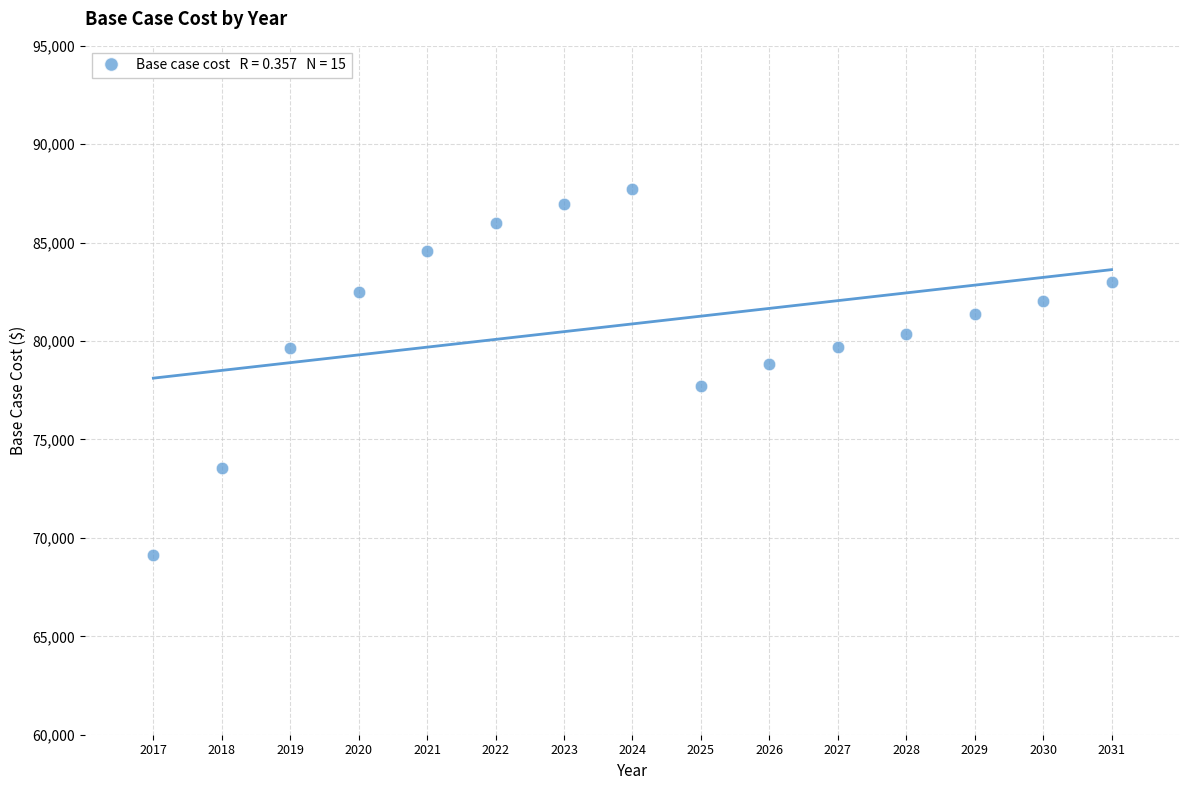

What is the range of Y values (max minus min)?

18628.9